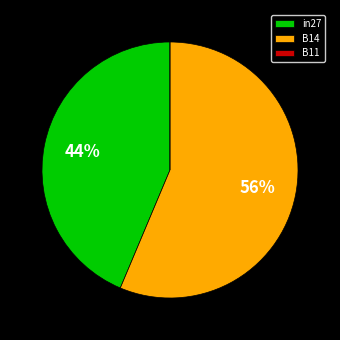

The in27 slice represents 53% of the pie. True or false?

False